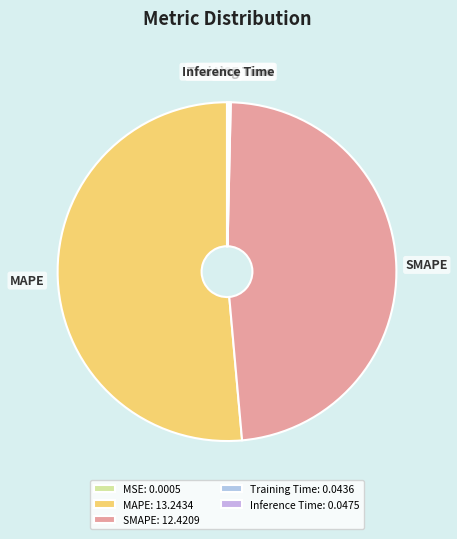

Does MAPE represent more than half of the total?

Yes